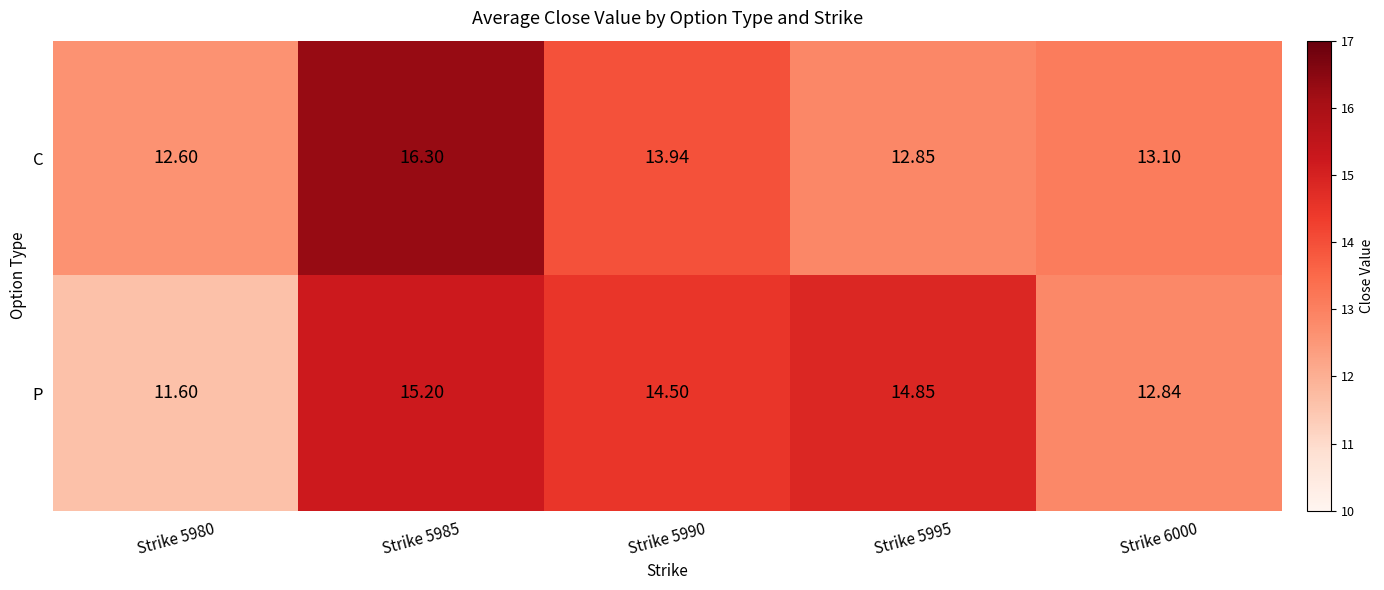

List the series in order of their overall mean, lowest first.

C, P